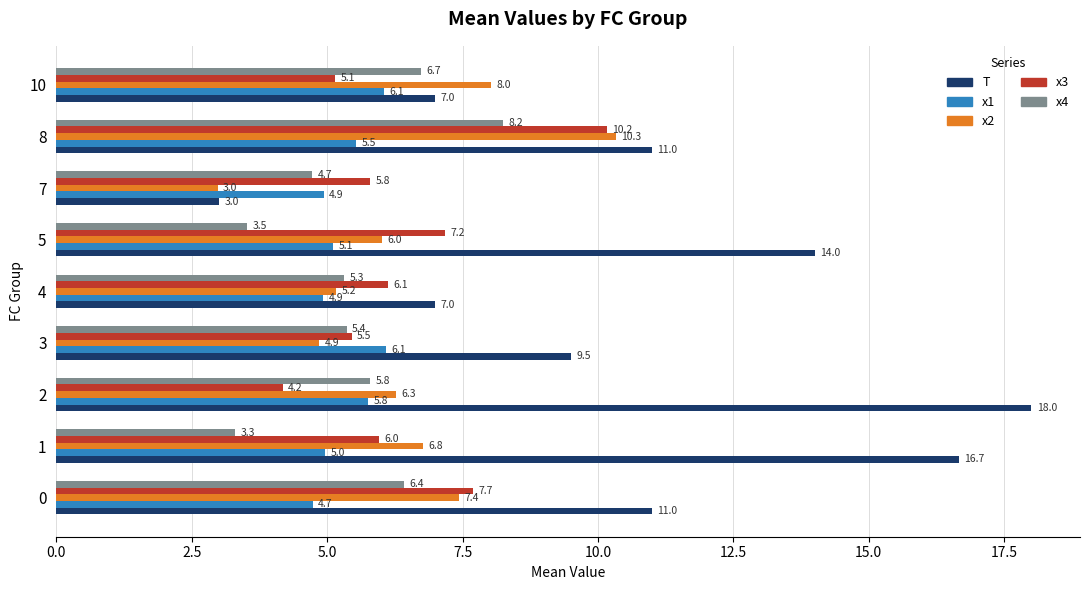

List the series in order of their peak value, lowest first.

x1, x4, x3, x2, T